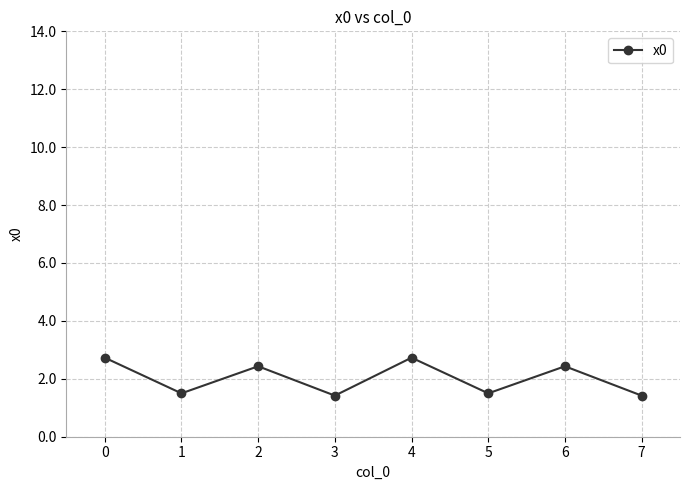

Count the values in the range 1 to 2.

4